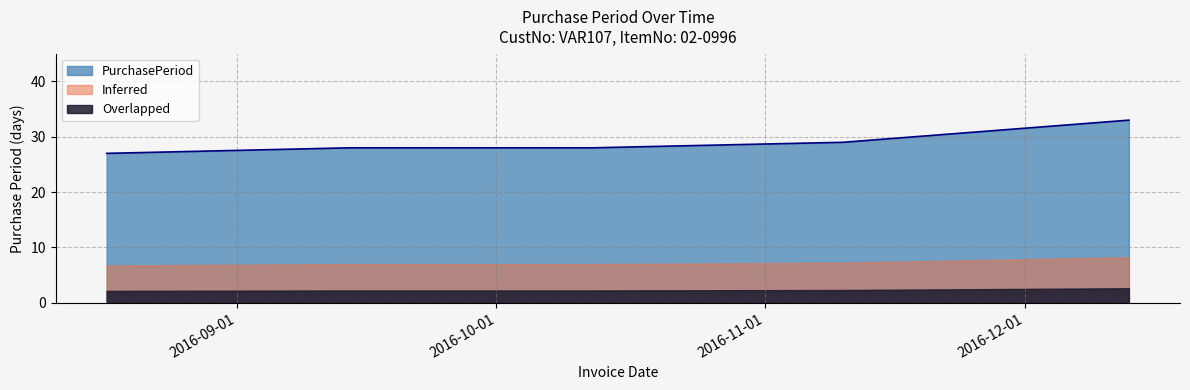

True or false: the data shows 13 at 2016-11-10.

False